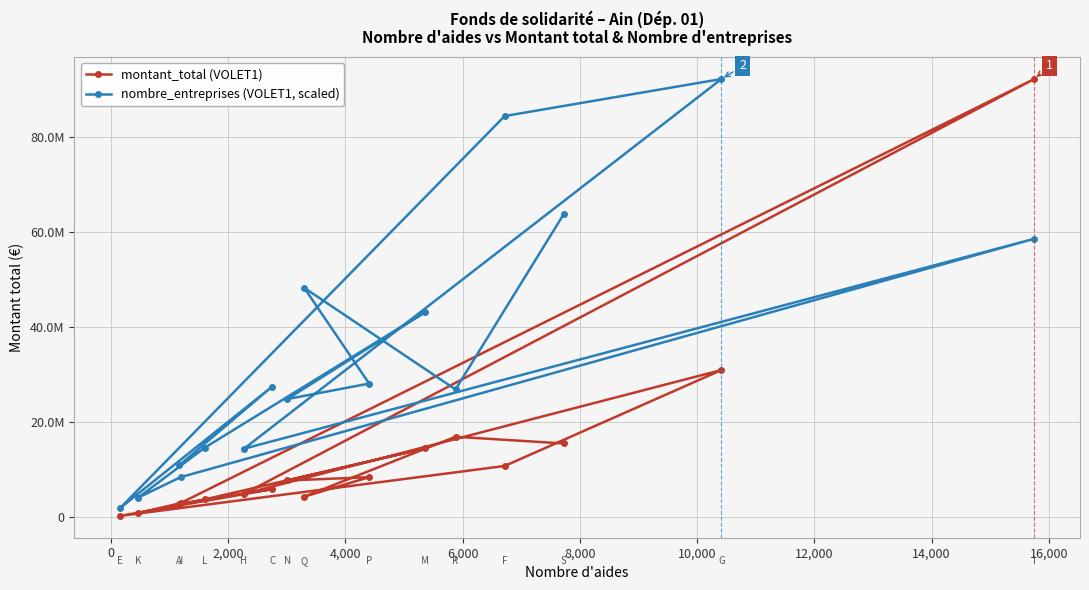

List the series in order of their overall mean, lowest first.

montant_total (VOLET1), nombre_entreprises (VOLET1, scaled)